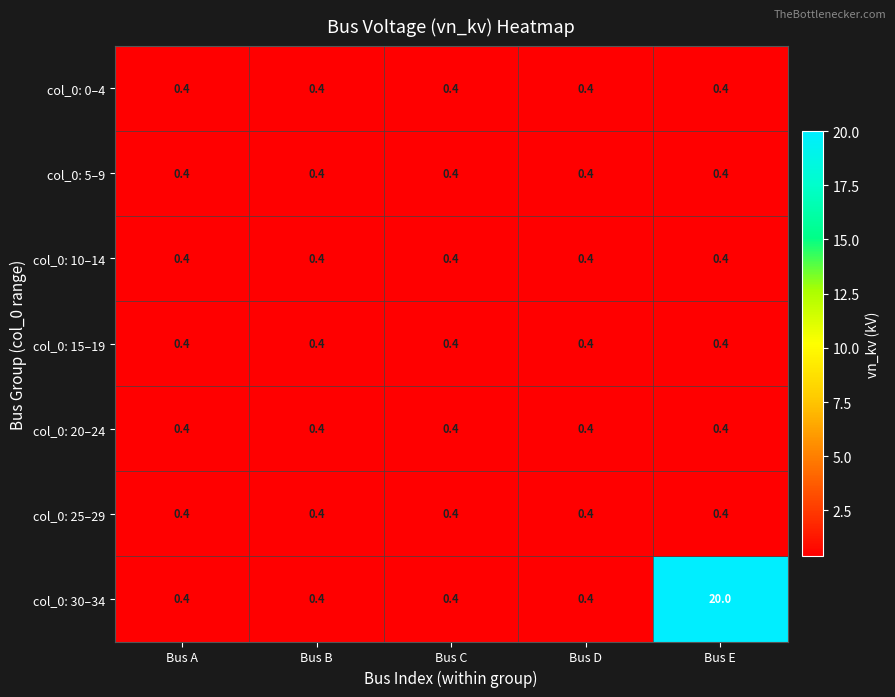

What is the average value of the col_0: 0–4 series?

0.4